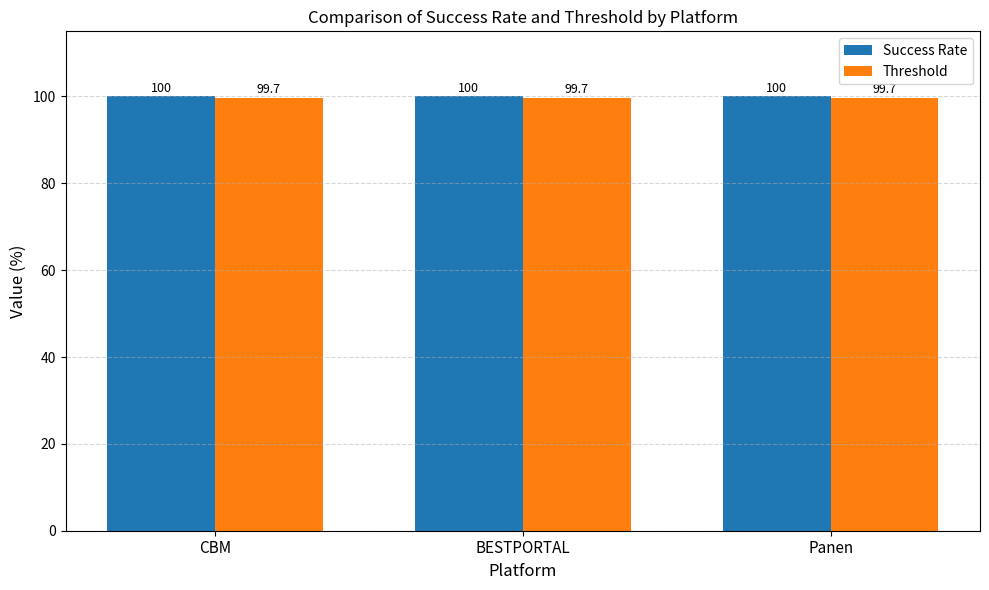

Rank the series by their maximum value, from lowest to highest.

Threshold, Success Rate